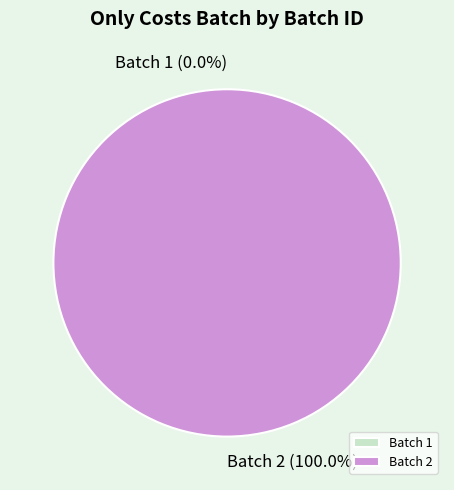

What is the total percentage of Batch 2 and Batch 1?

100.0%